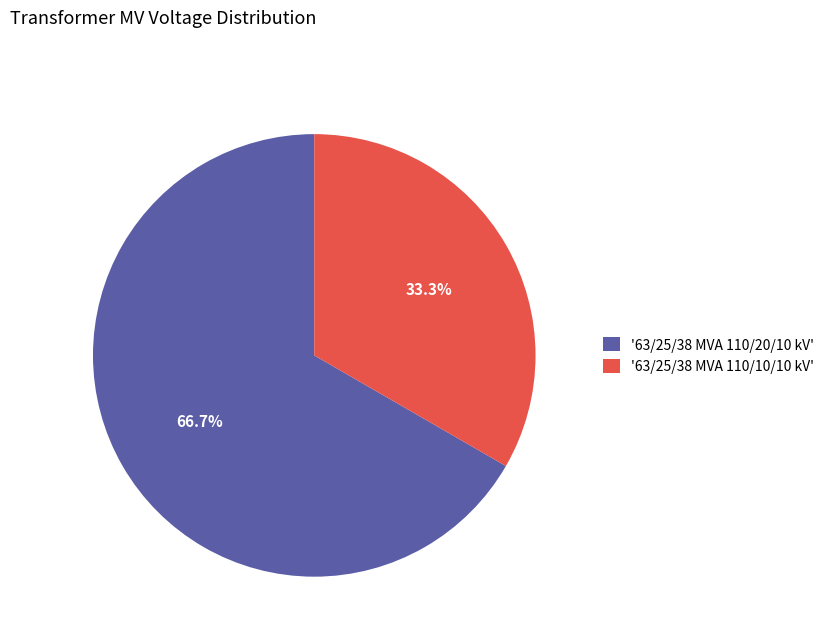

Which category has the biggest portion of the pie?

'63/25/38 MVA 110/20/10 kV'